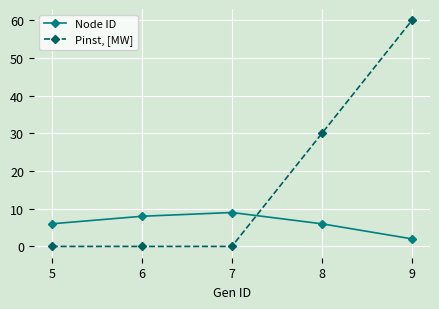

At which label is Pinst, [MW] closest to 30?

8